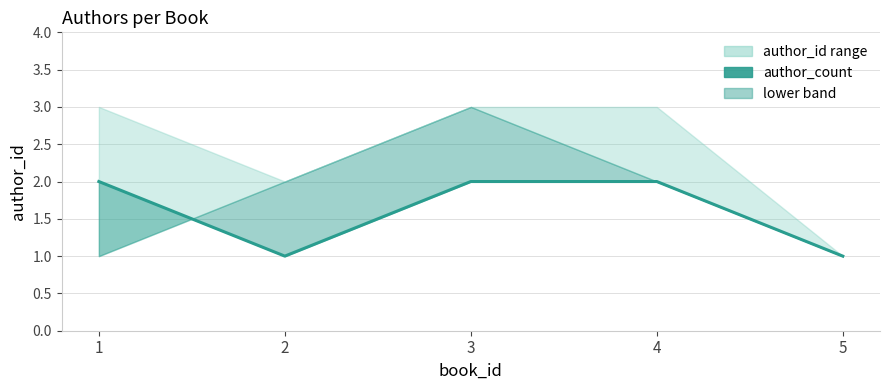

Rank the categories by value from lowest to highest.

2, 5, 1, 3, 4